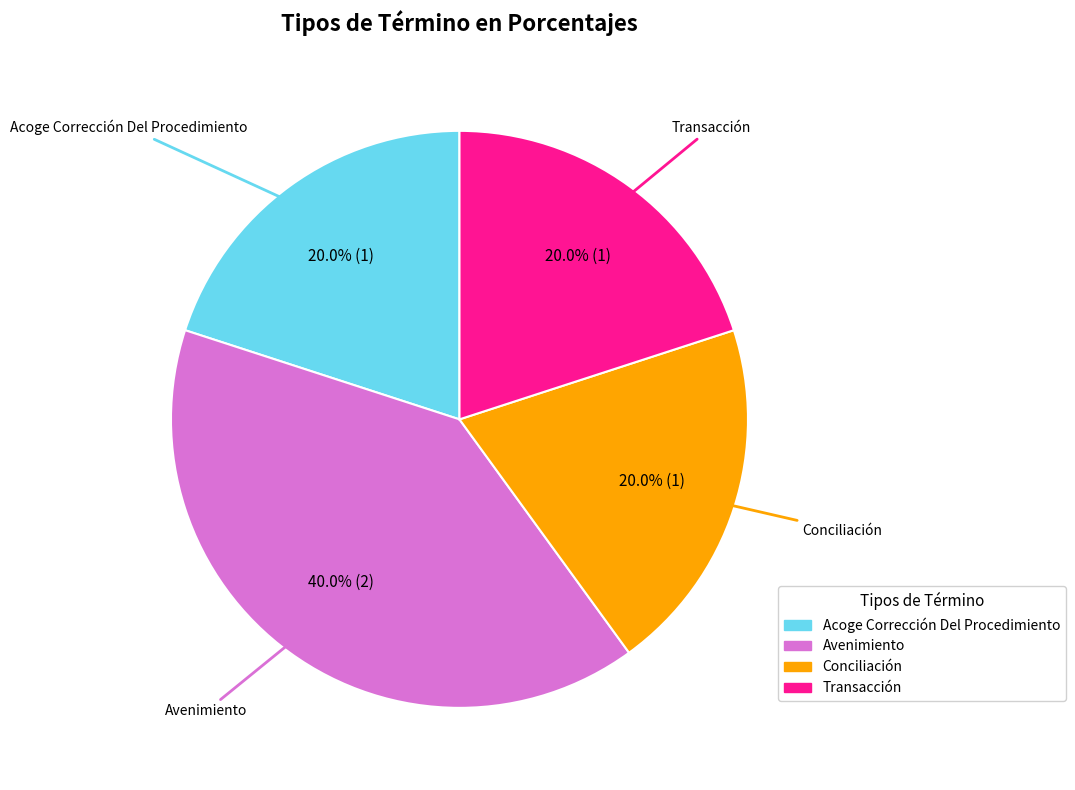

To the nearest percent, what is the combined percentage of Acoge Corrección Del Procedimiento and Transacción?

40%